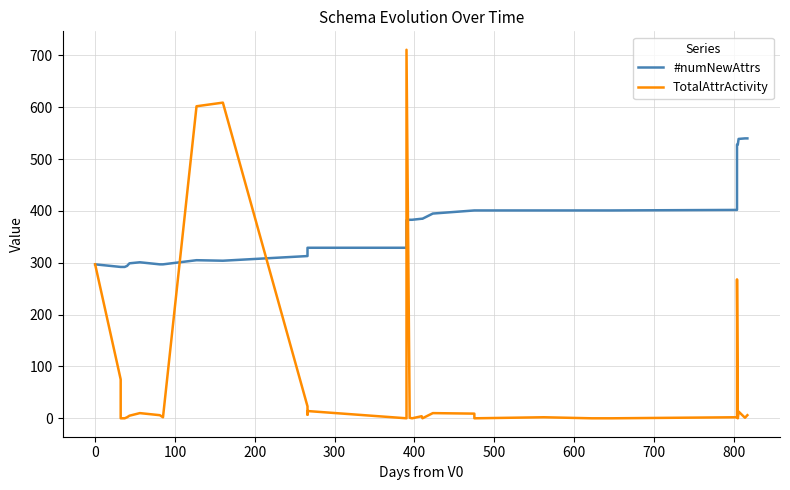

Reading right to left, extract all data points from this chart.

#numNewAttrs: 540	540	539	528	528	402	401	401	401	401	401	395	385	385	383	383	382	329	329	320	313	304	305	297	297	301	299	294	292	292	292	292	292	292	292	292	292	292	292	297
TotalAttrActivity: 6	1	13	0	268	2	0	0	2	0	9	10	0	4	0	1	711	0	14	7	23	609	602	2	6	10	5	2	0	0	0	0	0	0	0	0	0	0	75	297